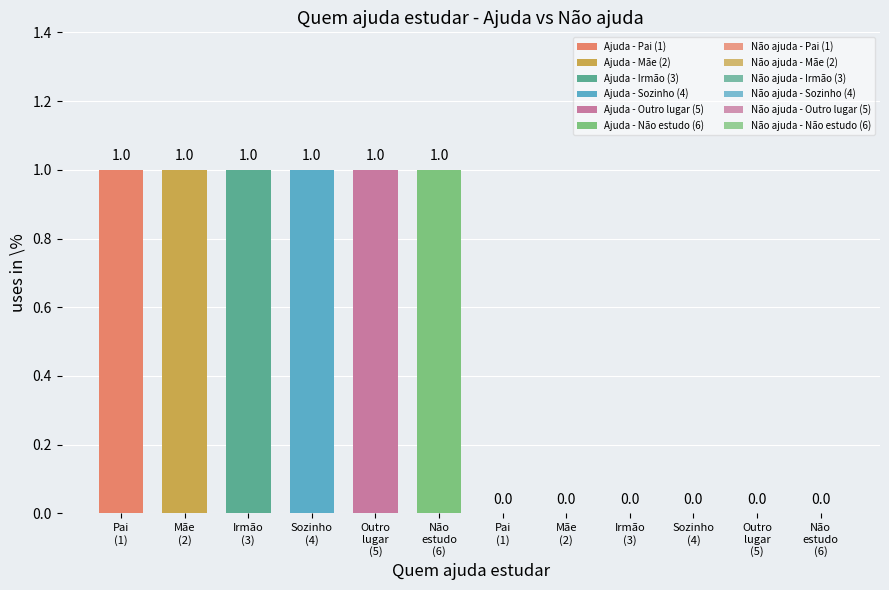

At how many categories does at least one series exceed 0?

6